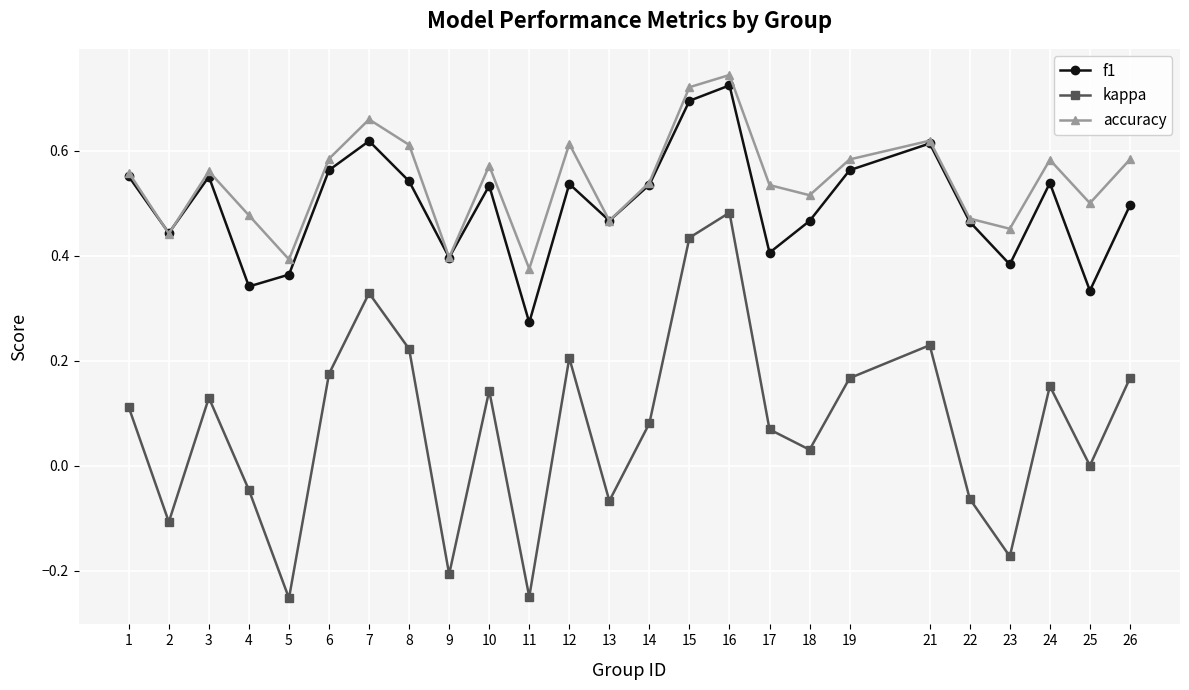

At which label is kappa closest to 0?

25